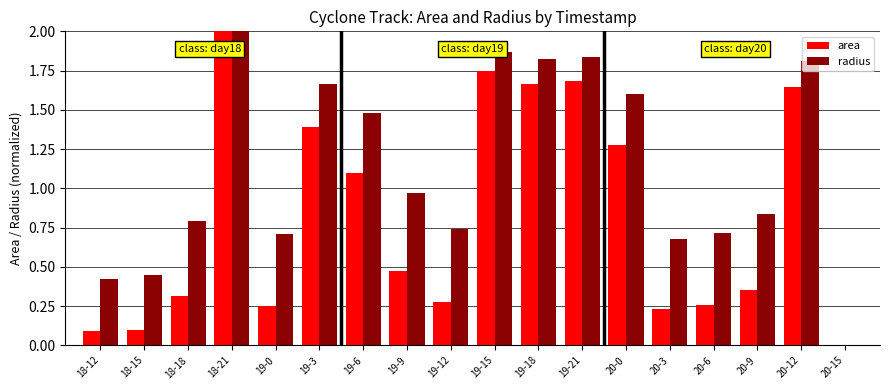

Which series has the largest total across all categories?

radius